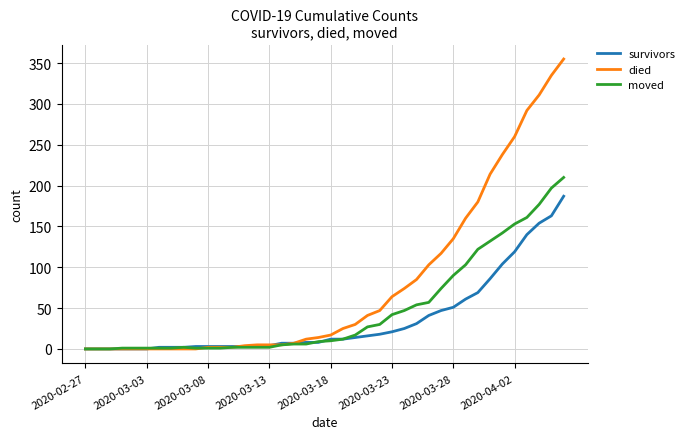

Is this an area chart (filled region under the line)?

No